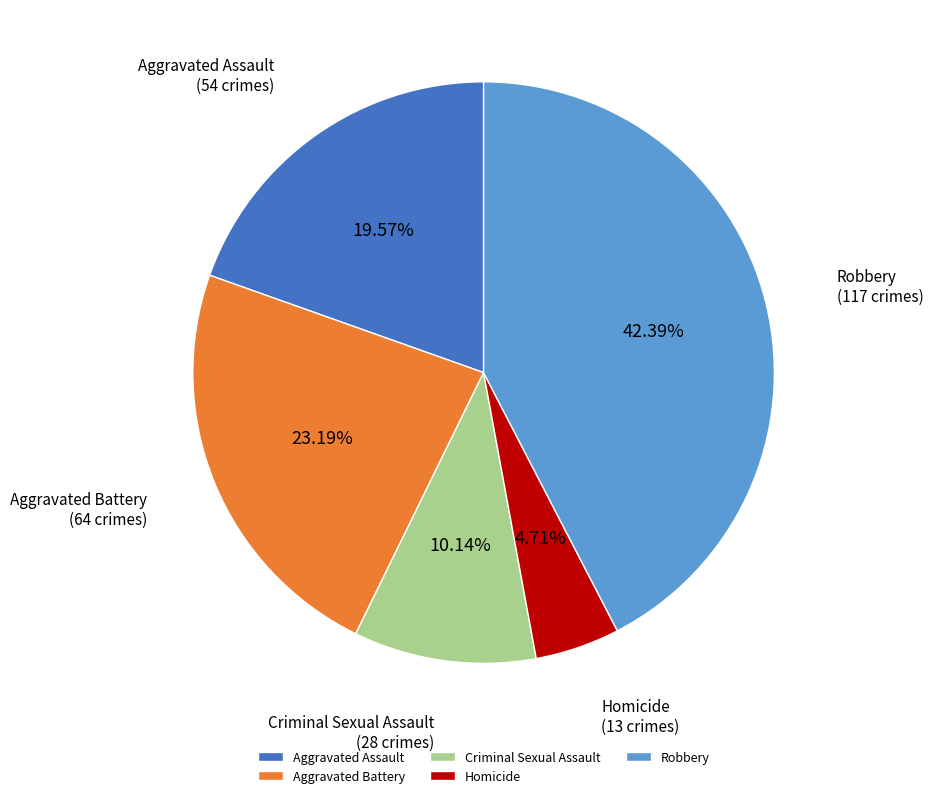

What percentage is the Aggravated Battery slice, to the nearest percent?

23%